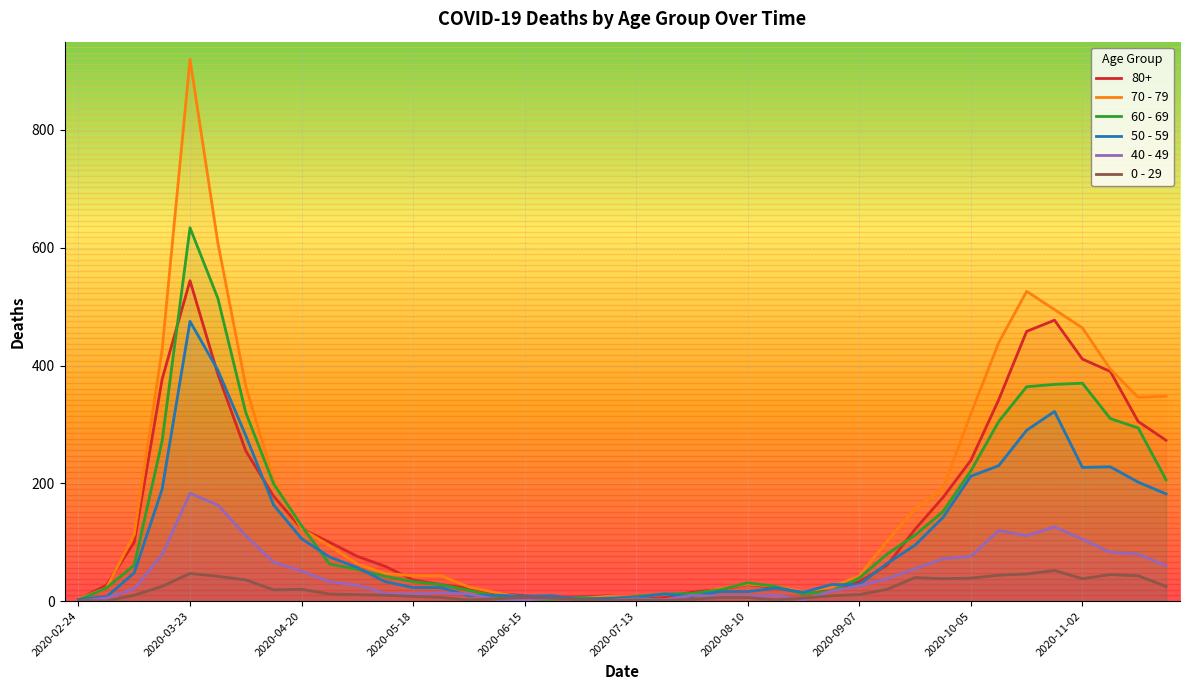

The value of 40 - 49 at 2020-11-02 is 105. True or false?

True